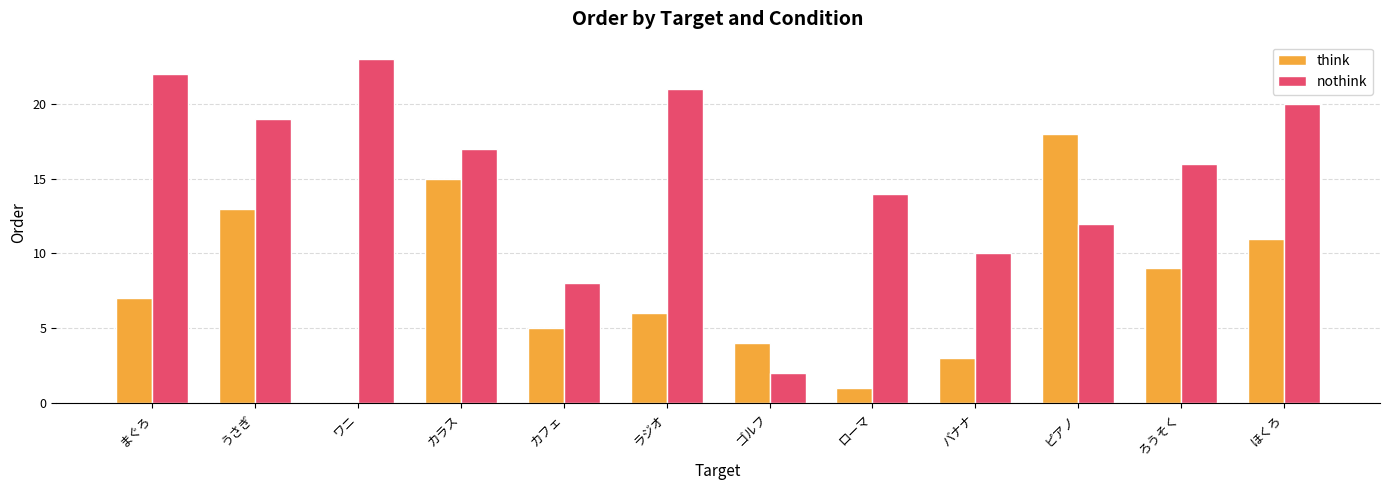

Is the value of nothink at ラジオ greater than the value of think at ゴルフ?

Yes